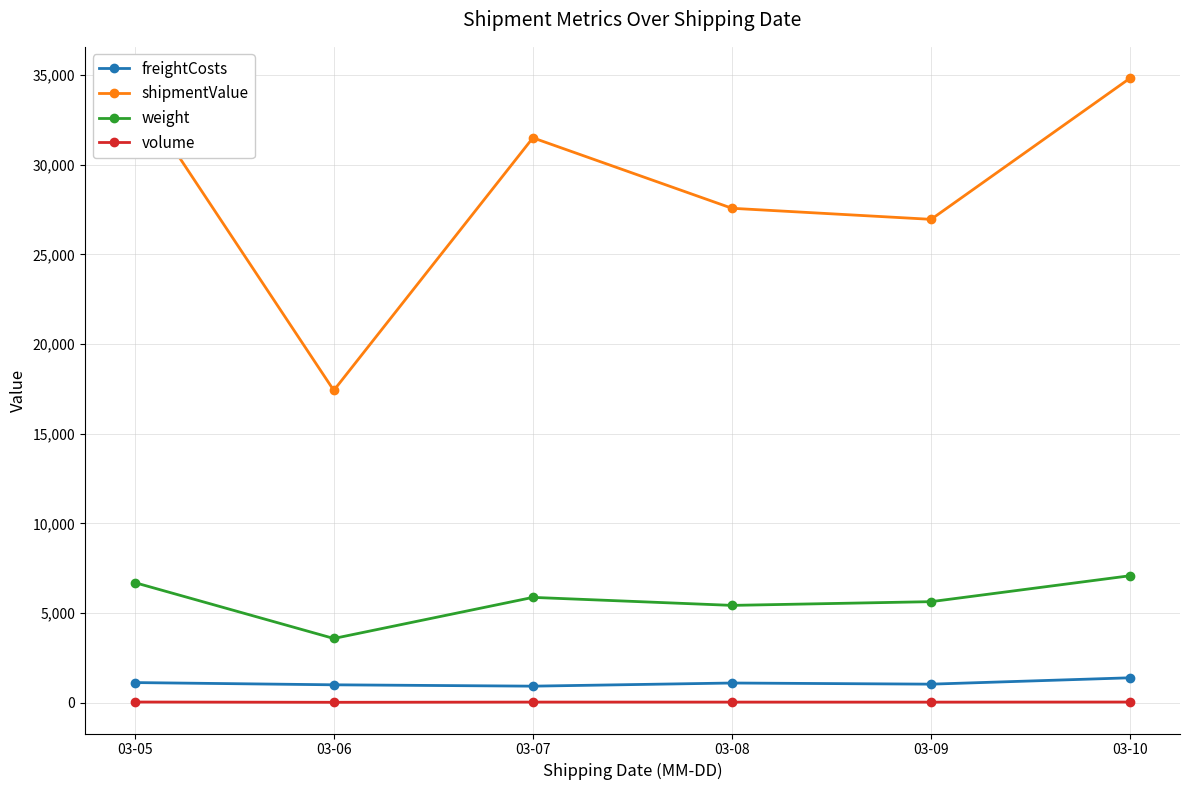

What is the average value of the weight series?

5717.8